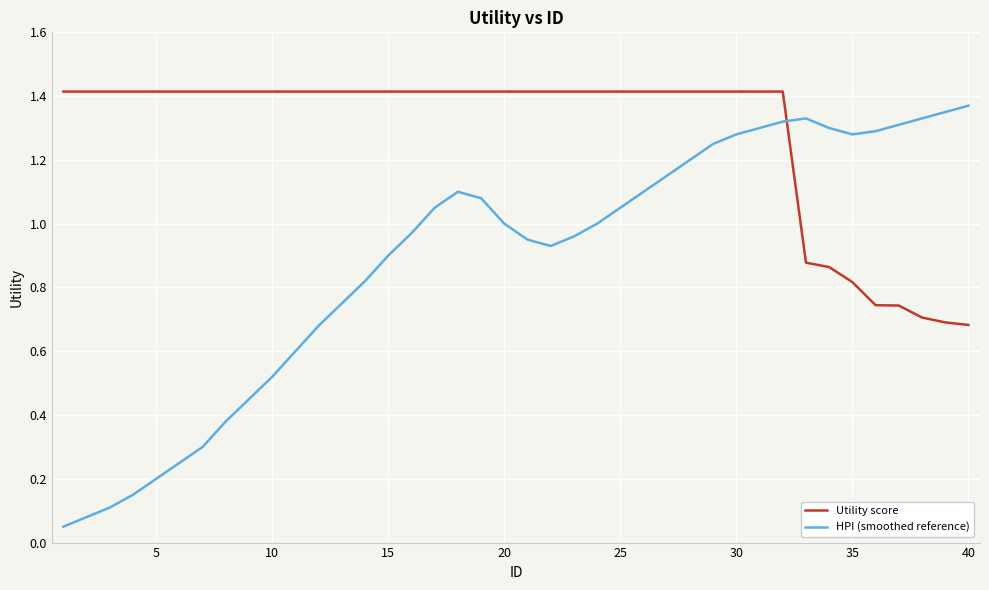

Which series has the widest spread of values?

HPI (smoothed reference)